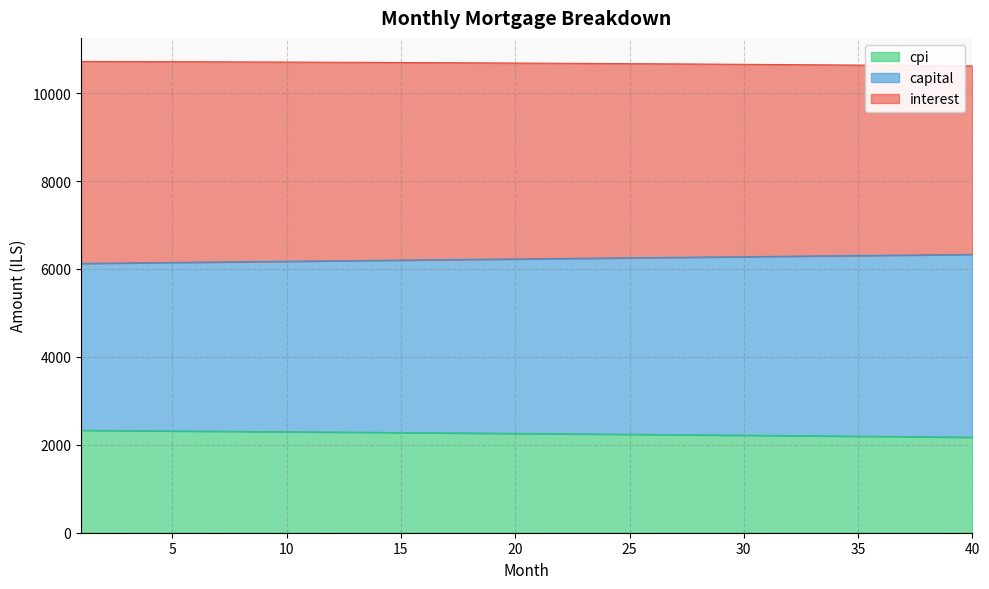

What is the highest value of the cpi series?

2329.9